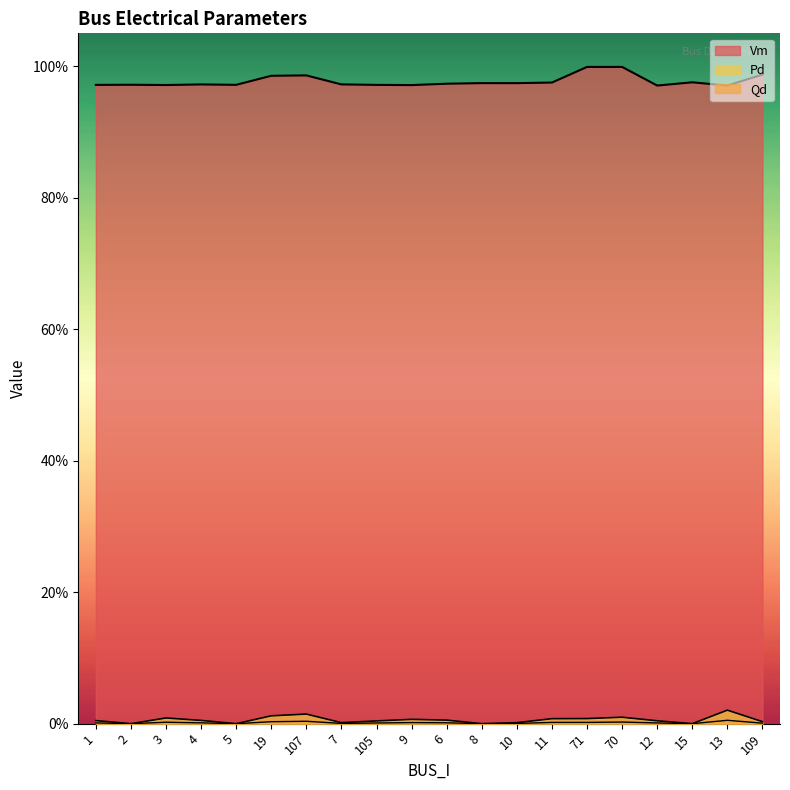

Rank the series by their maximum value, from lowest to highest.

Qd, Pd, Vm